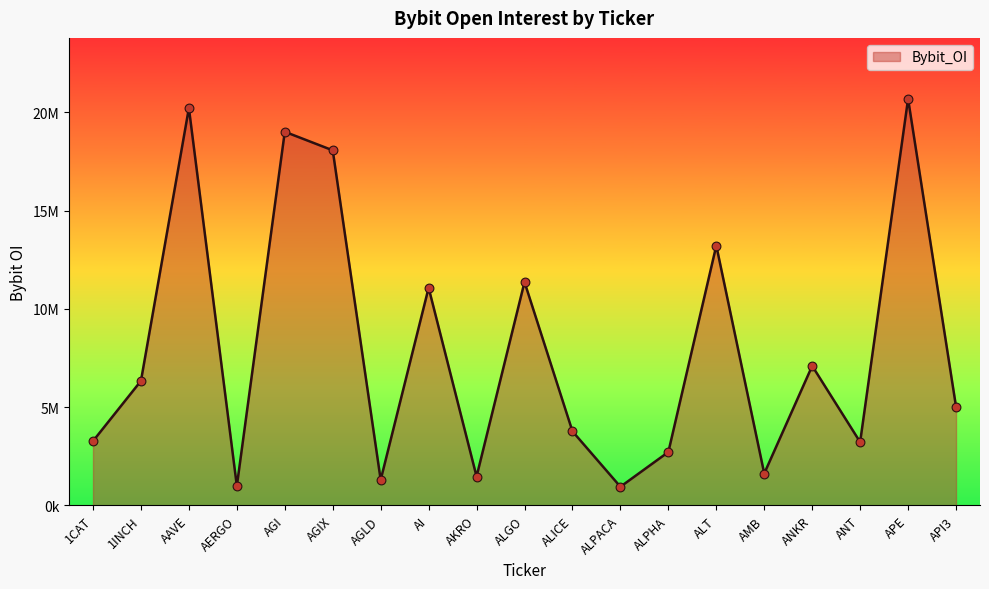

What is the change in value from ALGO to ANT?

-8145222